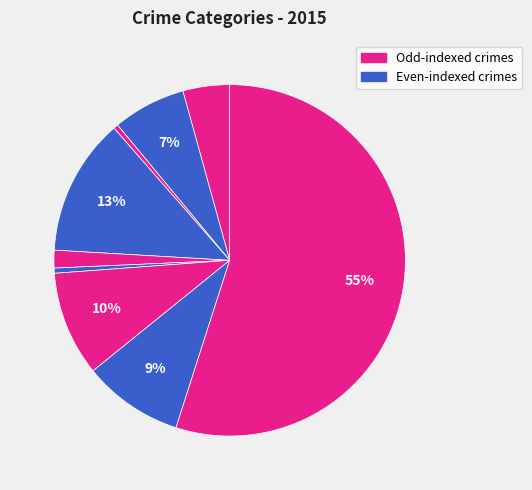

How many slices are in this pie chart?

9